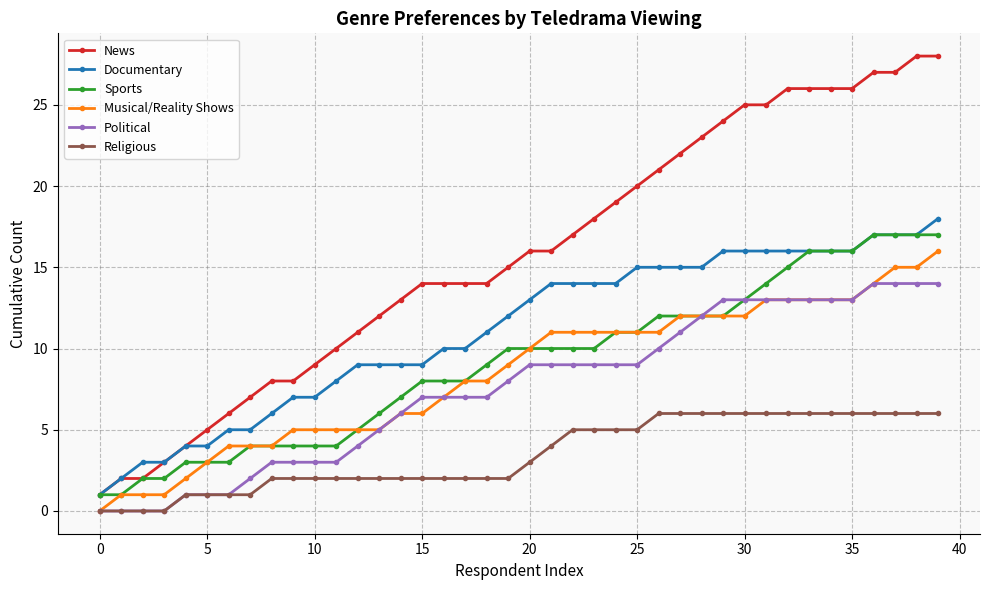

Which series has the widest spread of values?

News